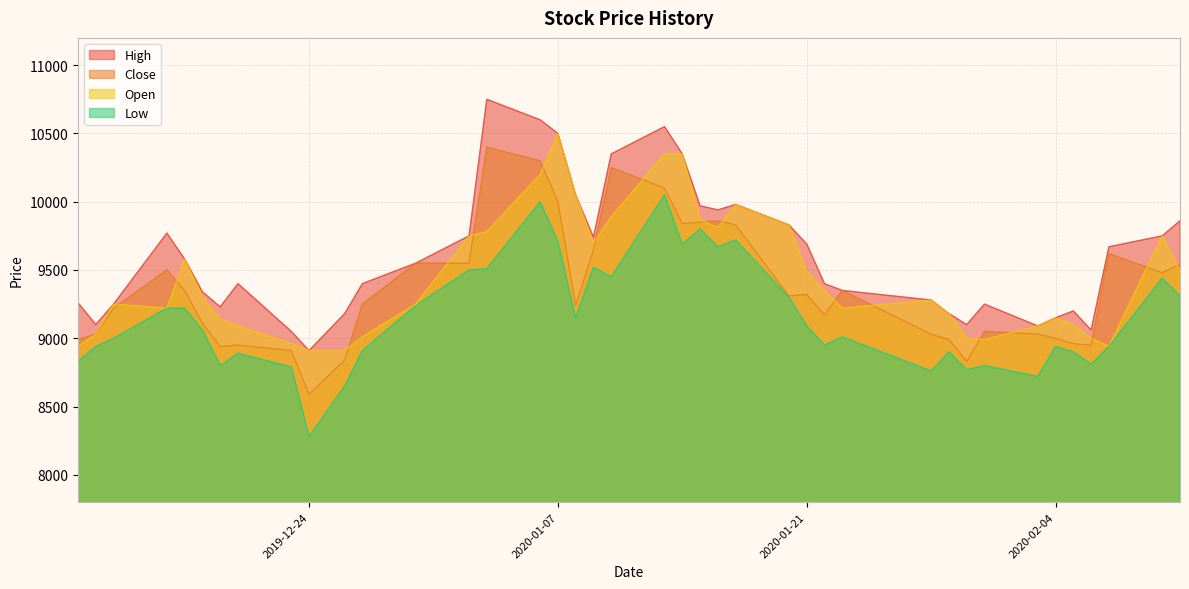

What are all the series names shown in the legend?

High, Close, Open, Low